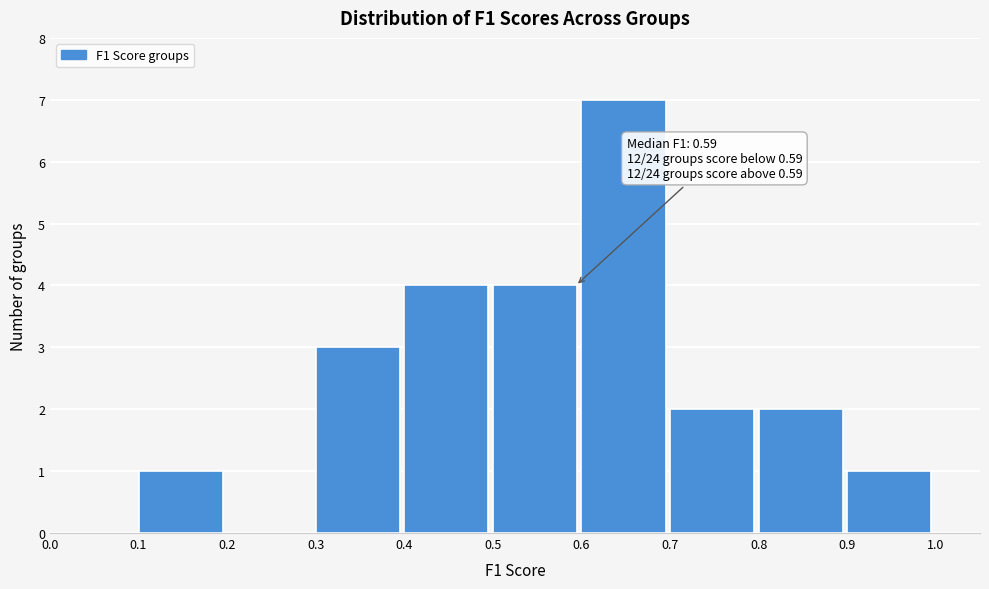

Which range on the x-axis has the tallest bar?

0.6 to 0.7